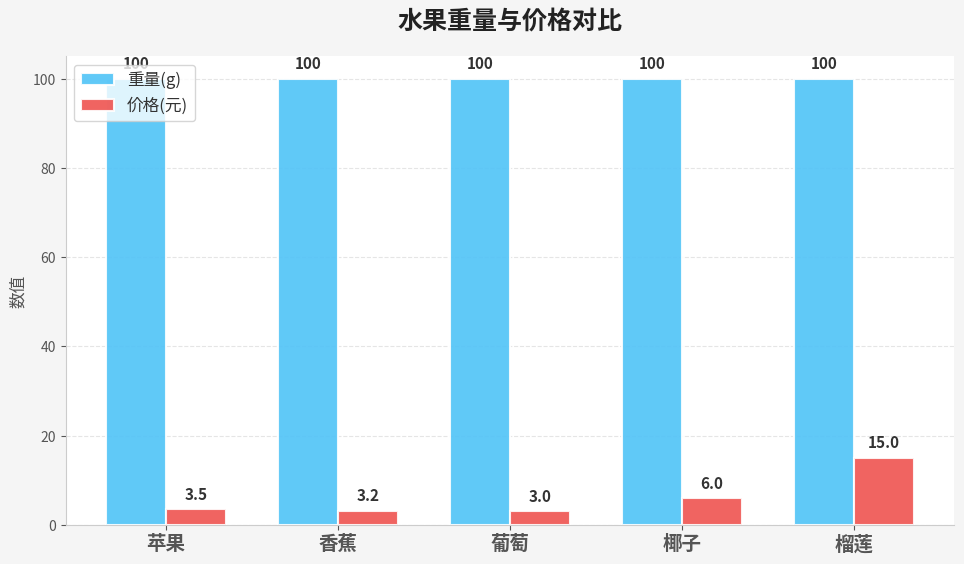

Which series has the largest range (max minus min)?

价格(元)